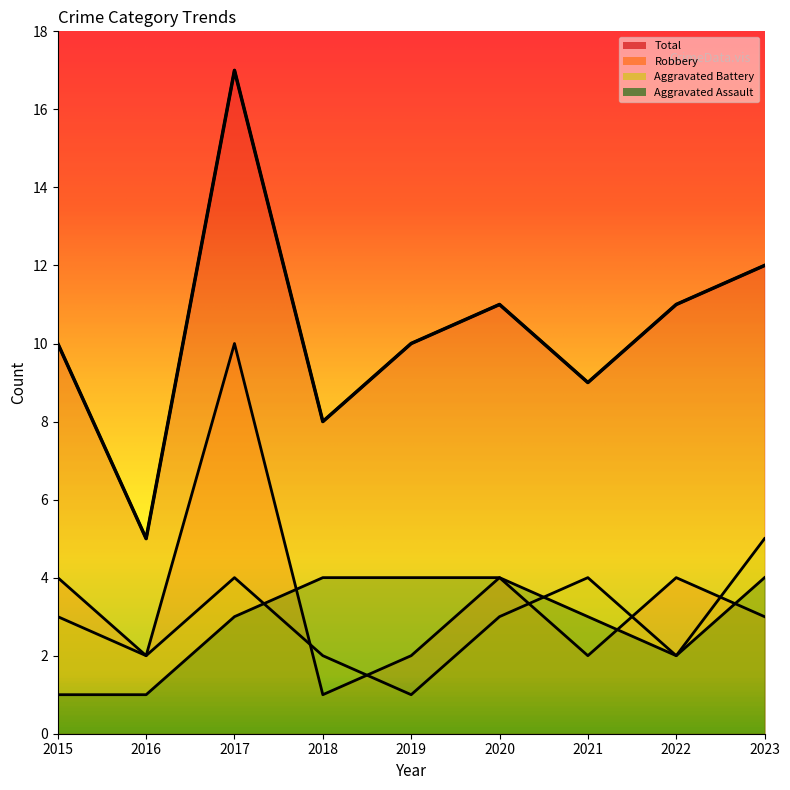

How many values in the Total series are below 10?

3